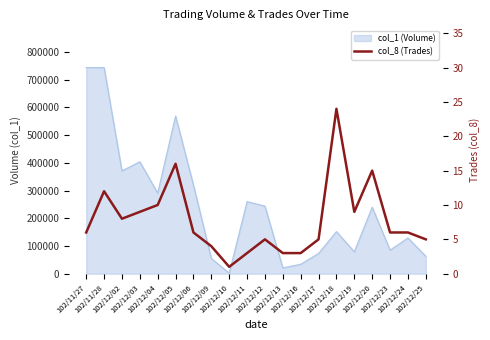

At which category does the data reach its first local peak?

102/11/28